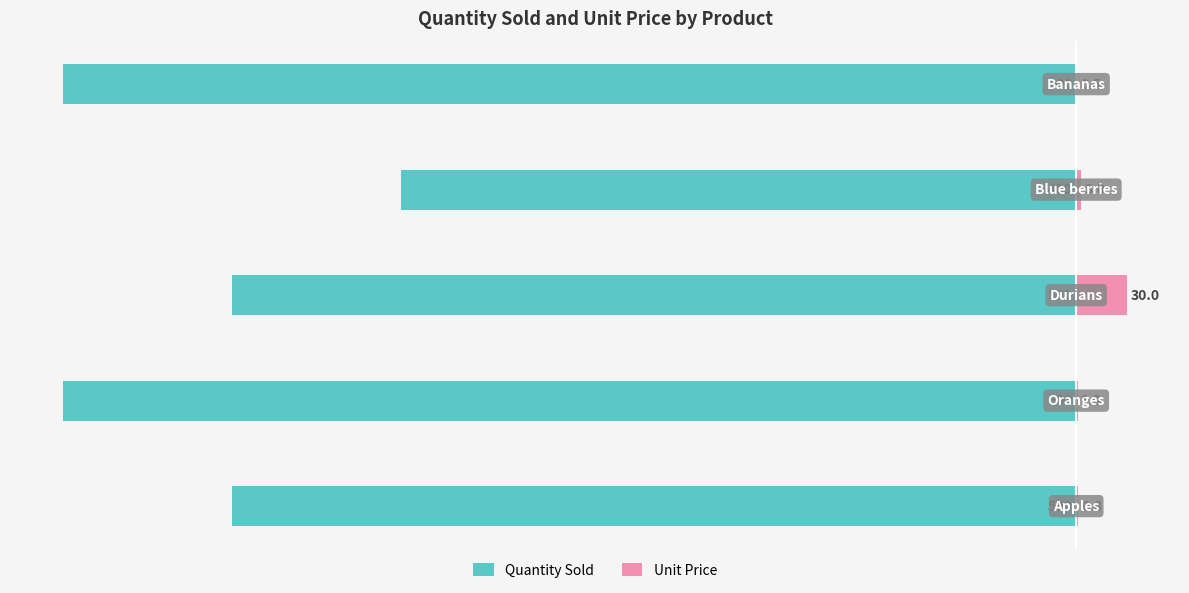

Is it true that Quantity Sold equals -600.0 at −600?

True